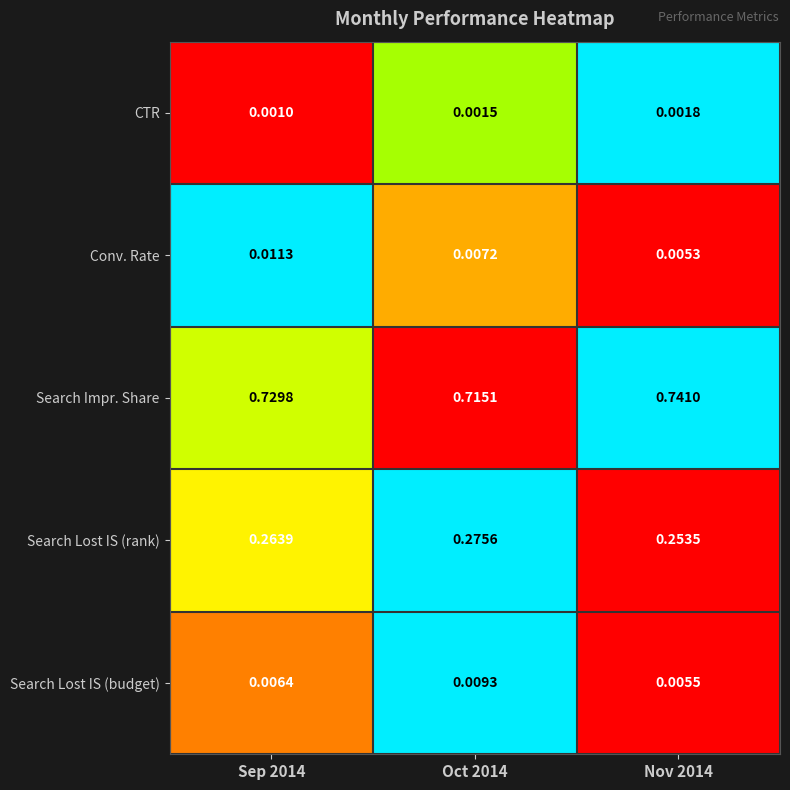

Which series has the largest range (max minus min)?

Search Impr. Share